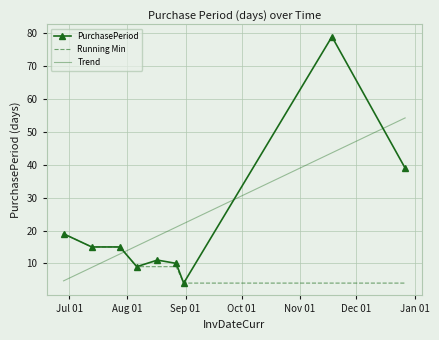

How many distinct data groups are displayed?

3